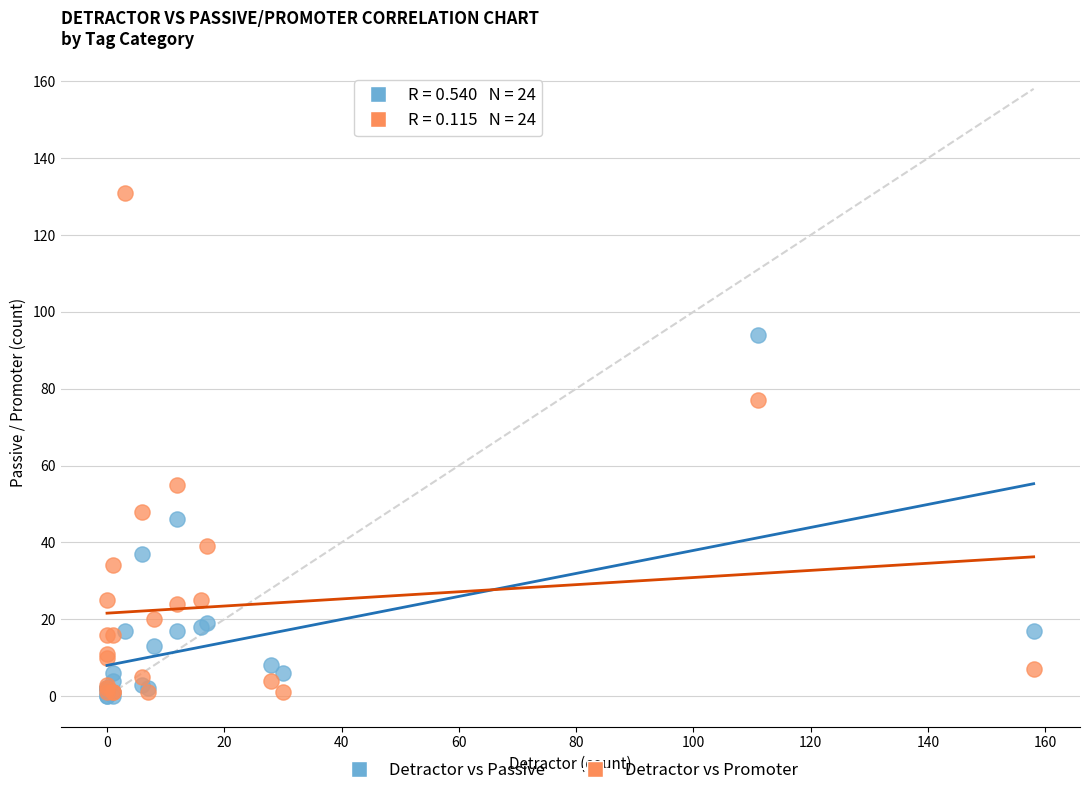

Which series reaches the maximum Y coordinate?

Detractor vs Promoter